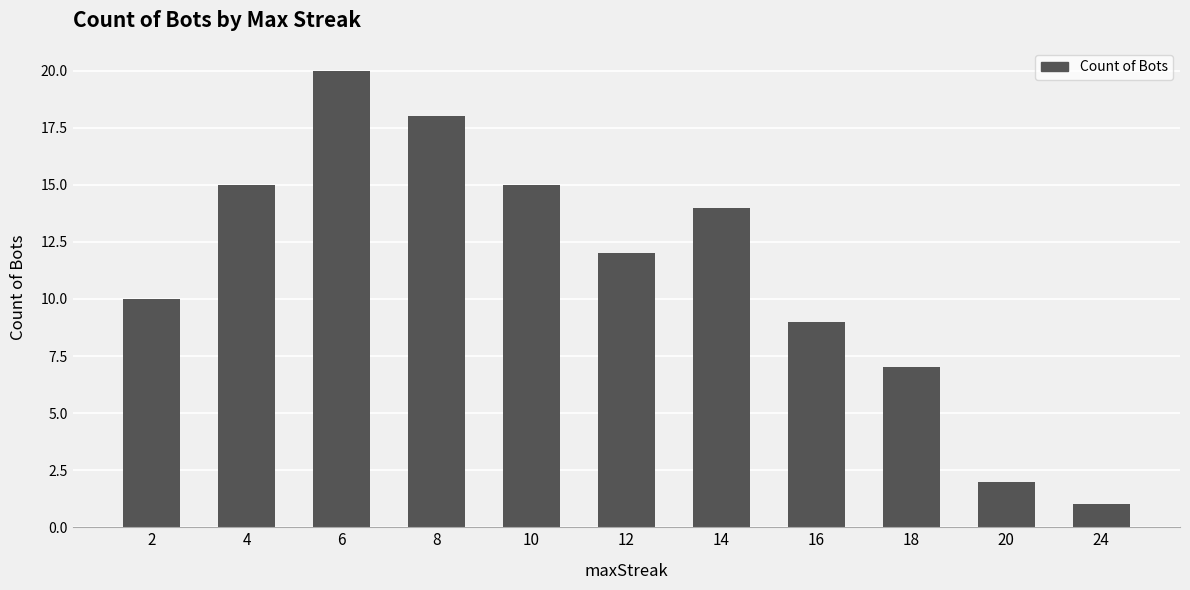

Is it true that the value at 16 is 9?

True